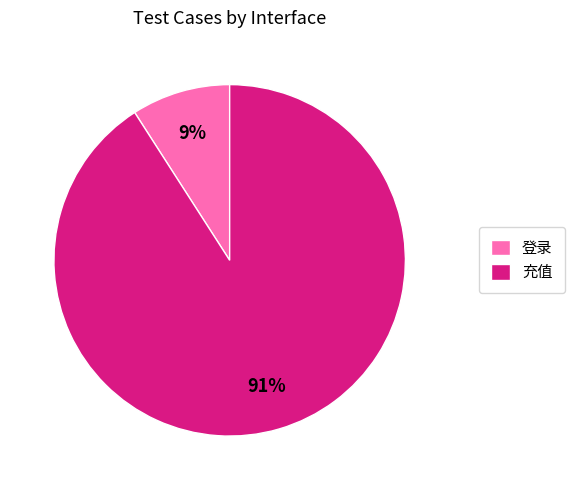

What percentage is the 登录 slice, to the nearest percent?

9%